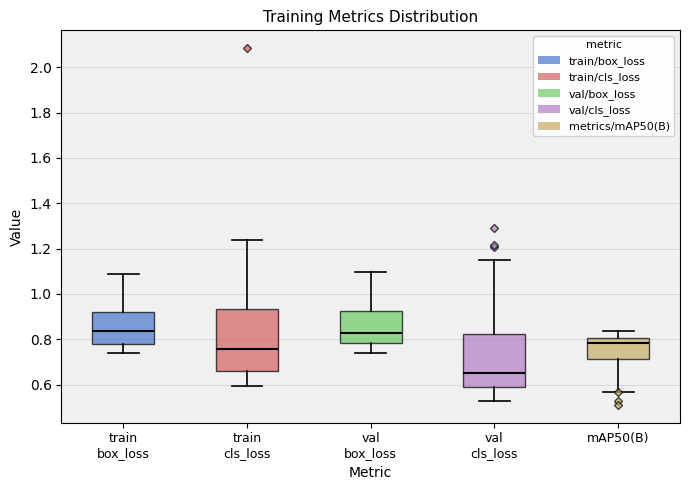

Reading left to right, read every box against the y-axis: the position of its median line, the range the box covers, and the ends of its whiskers. The values are not printed on the chart, so give them approximately, as read against the axis.

train box_loss: median 0.84, box 0.78 to 0.92, whiskers 0.74 to 1.08
train cls_loss: median 0.76, box 0.66 to 0.94, whiskers 0.60 to 1.24
val box_loss: median 0.82, box 0.78 to 0.92, whiskers 0.74 to 1.10
val cls_loss: median 0.66, box 0.58 to 0.82, whiskers 0.52 to 1.16
mAP50(B): median 0.78, box 0.72 to 0.80, whiskers 0.56 to 0.84